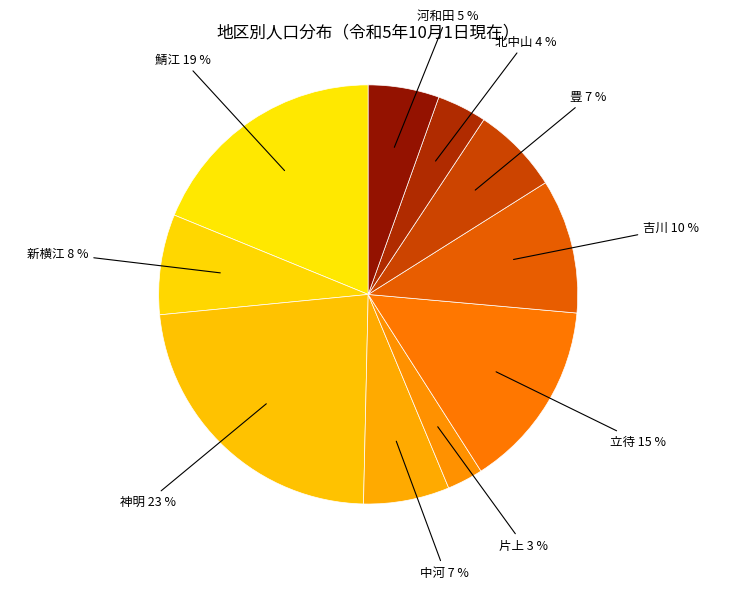

The 神明 slice represents 16% of the pie. True or false?

False